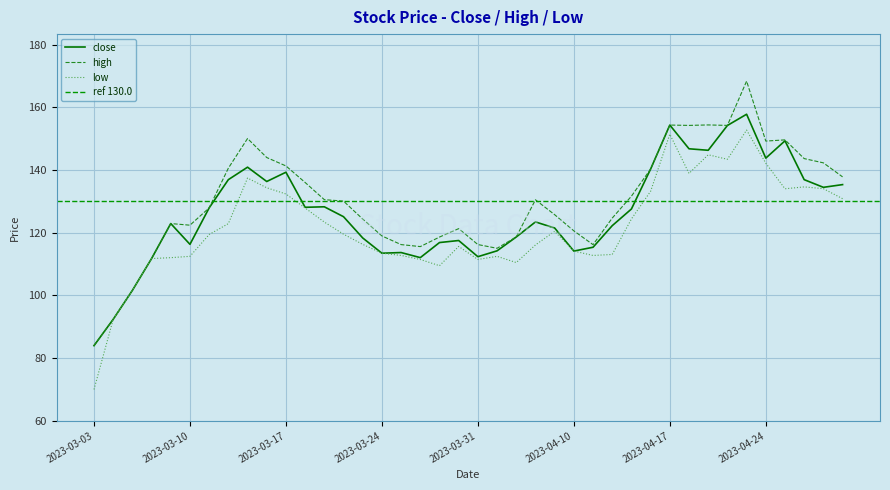

True or false: close and high cross at least once.

False